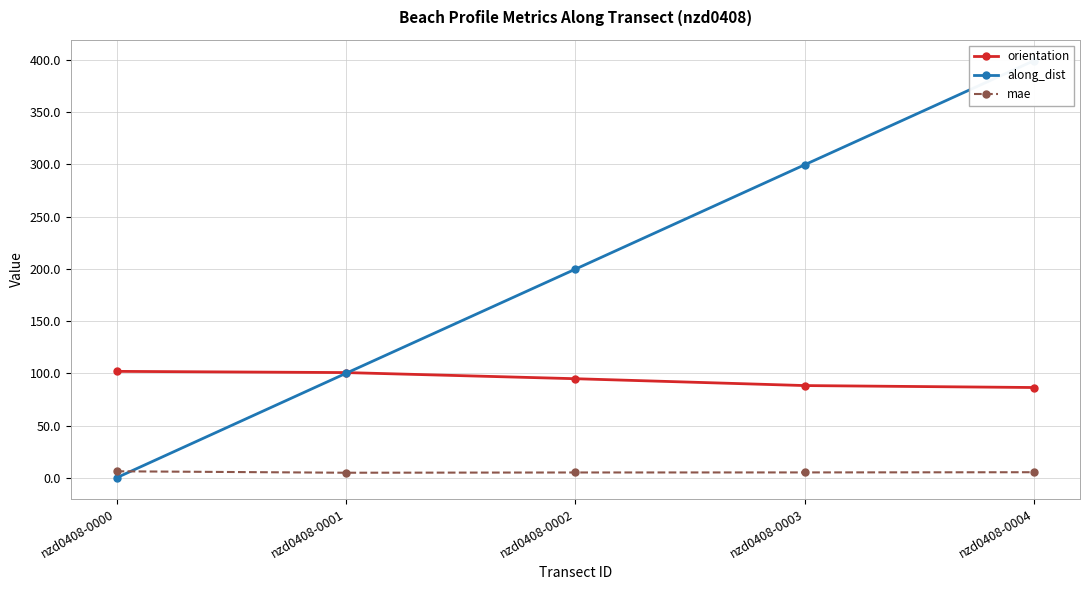

How many values in the orientation series are below 94?

2